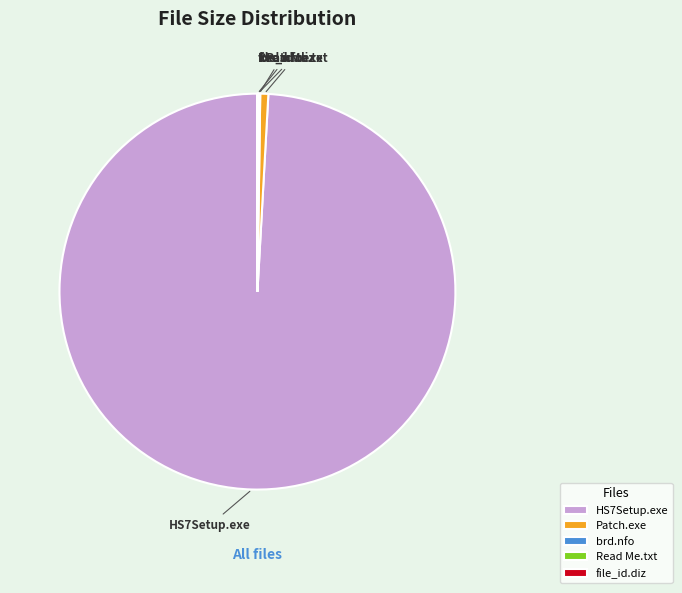

Between HS7Setup.exe and Patch.exe, which is larger?

HS7Setup.exe